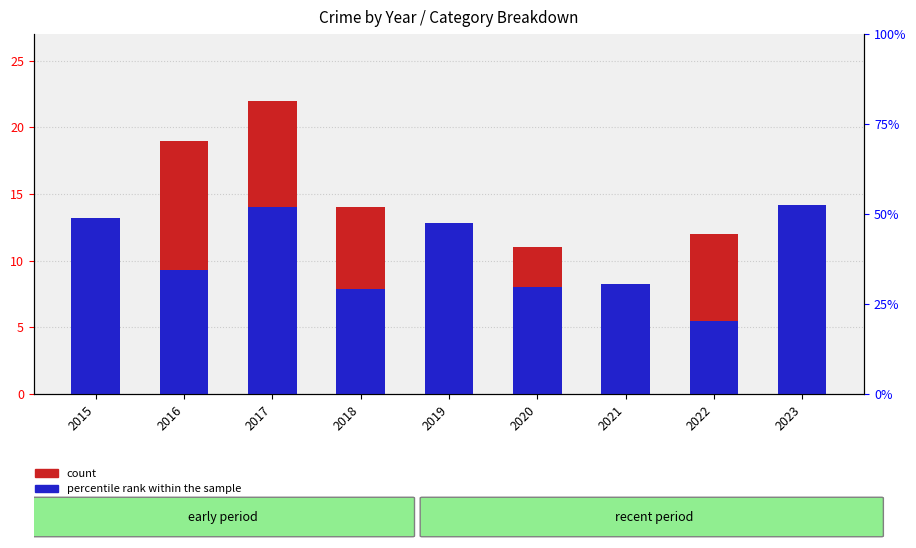

What is the sum of the count values at 2023 and 2021?

22.0